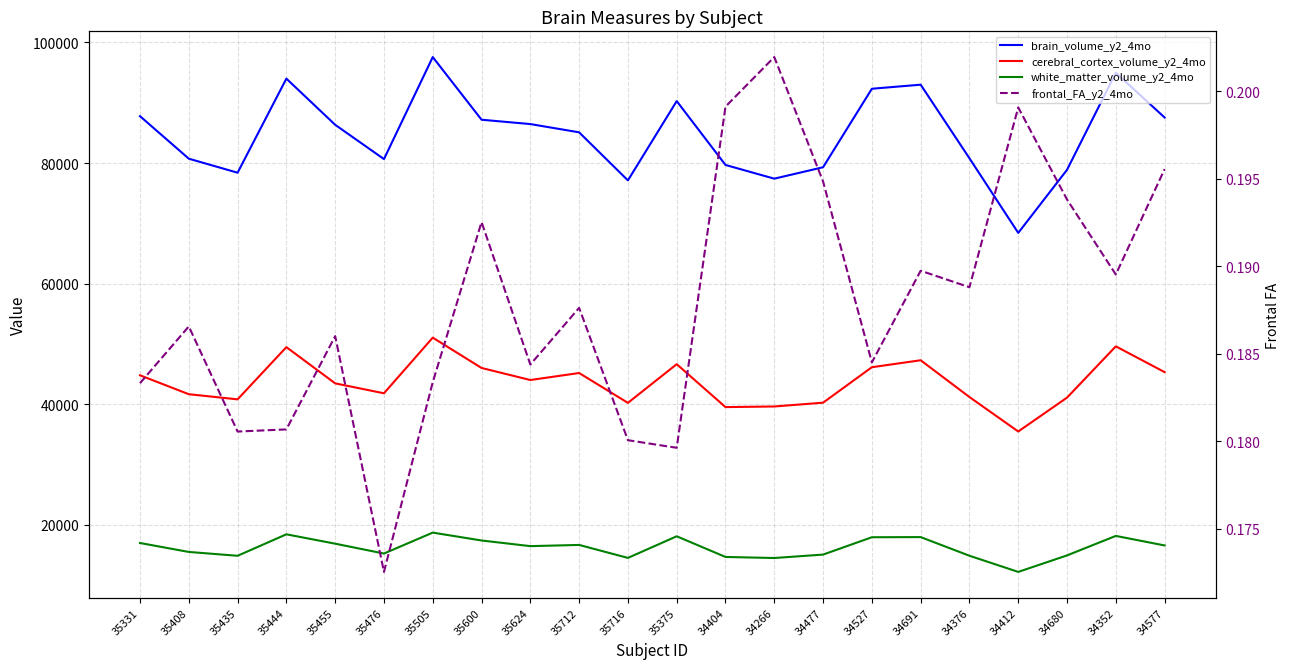

Which has a higher value, 35505 or 35331?

35505